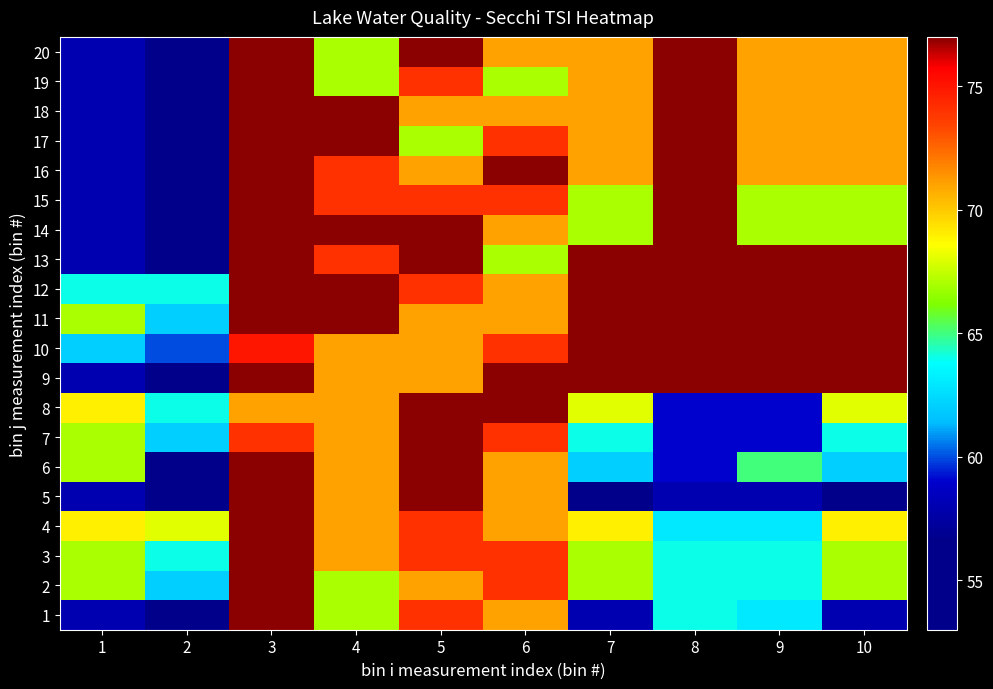

Rank the series by their maximum value, from highest to lowest.

1, 2, 3, 4, 5, 6, 7, 8, 9, 10, 11, 12, 13, 14, 15, 16, 17, 18, 19, 20